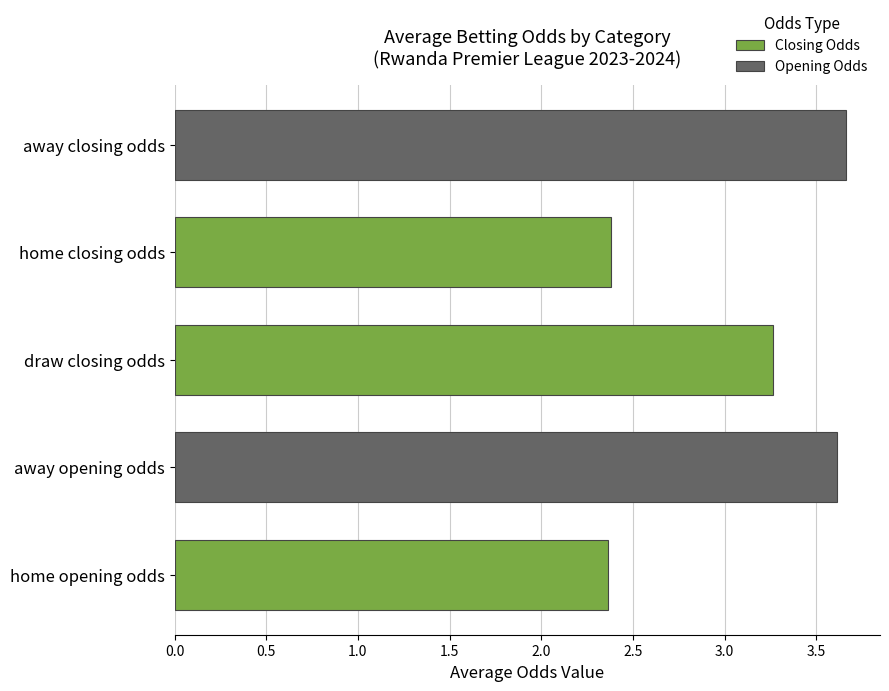

What is the smallest value displayed?

2.4